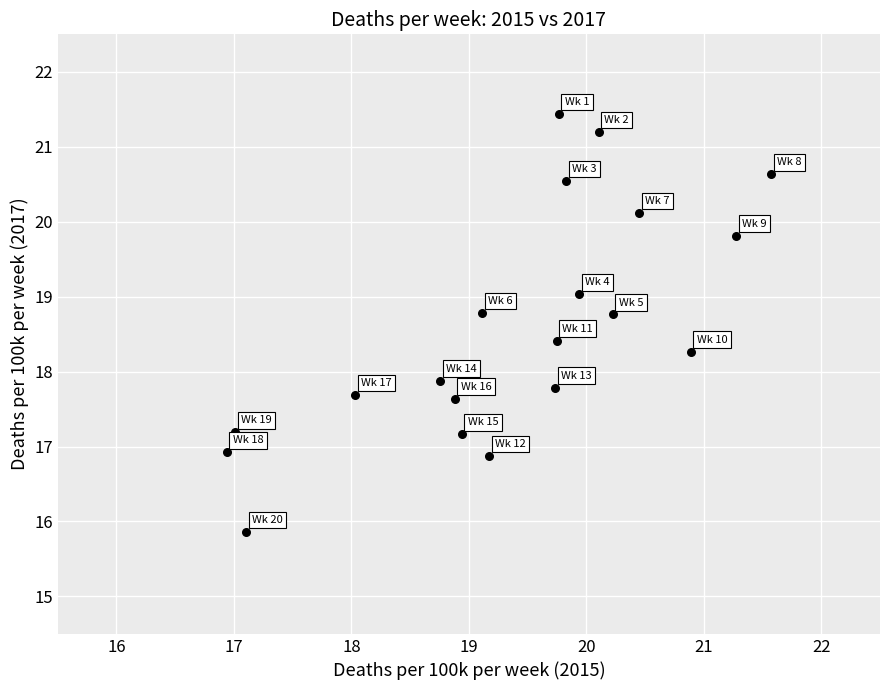

What Y value in the scatter plot is closest to 18?

17.9